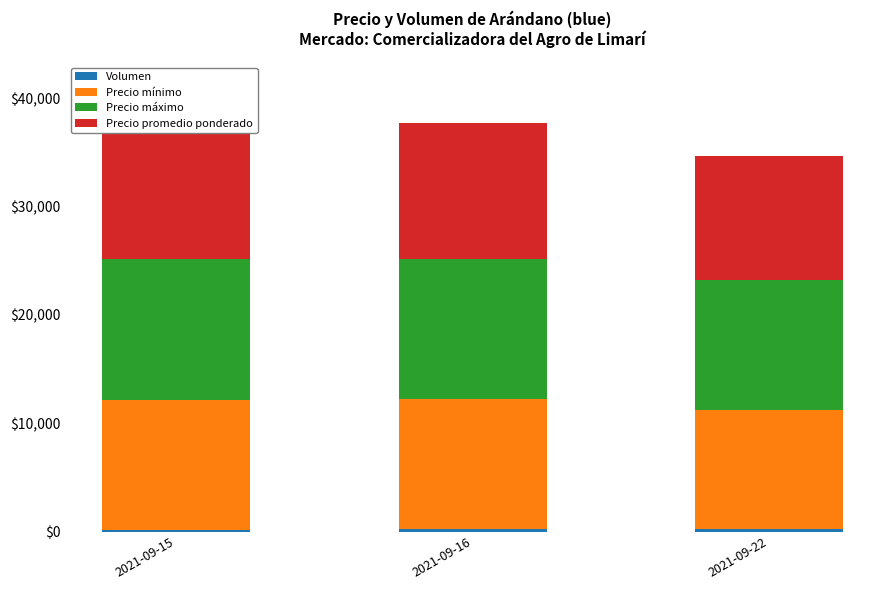

Reading left to right, what are all the values shown in this chart?

Volumen: 160	200	200
Precio mínimo: 12000	12000	11000
Precio máximo: 13000	13000	12000
Precio promedio ponderado: 12500	12500	11500